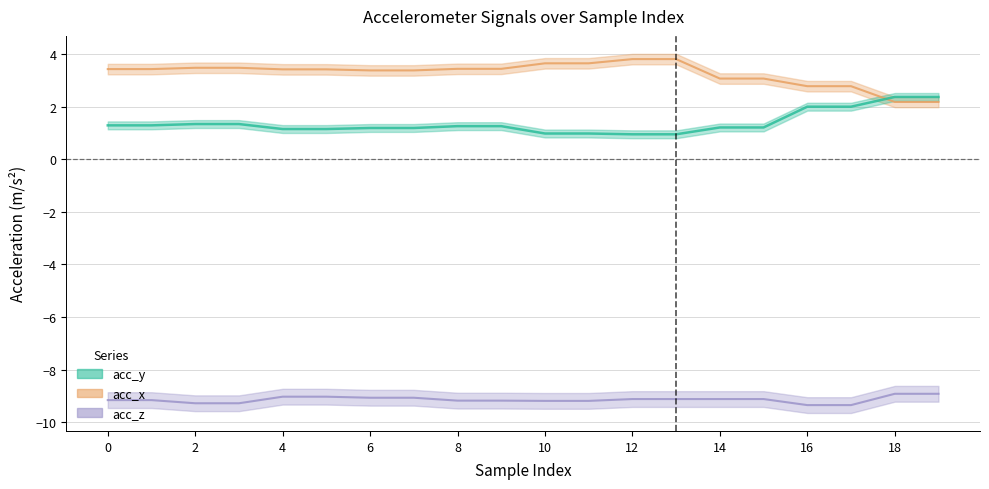

Reading right to left, extract all data points from this chart.

acc_x: 19=2.2	18=2.2	17=2.8	16=2.8	15=3.1	14=3.1	13=3.8	12=3.8	11=3.6	10=3.6	9=3.4	8=3.4	7=3.4	6=3.4	5=3.4	4=3.4	3=3.5	2=3.5	1=3.4	0=3.4
acc_y: 19=2.4	18=2.4	17=2.0	16=2.0	15=1.2	14=1.2	13=0.9	12=0.9	11=1.0	10=1.0	9=1.3	8=1.3	7=1.2	6=1.2	5=1.1	4=1.1	3=1.3	2=1.3	1=1.3	0=1.3
acc_z: 19=-8.9	18=-8.9	17=-9.3	16=-9.3	15=-9.1	14=-9.1	13=-9.1	12=-9.1	11=-9.2	10=-9.2	9=-9.2	8=-9.2	7=-9.1	6=-9.1	5=-9.0	4=-9.0	3=-9.3	2=-9.3	1=-9.2	0=-9.2